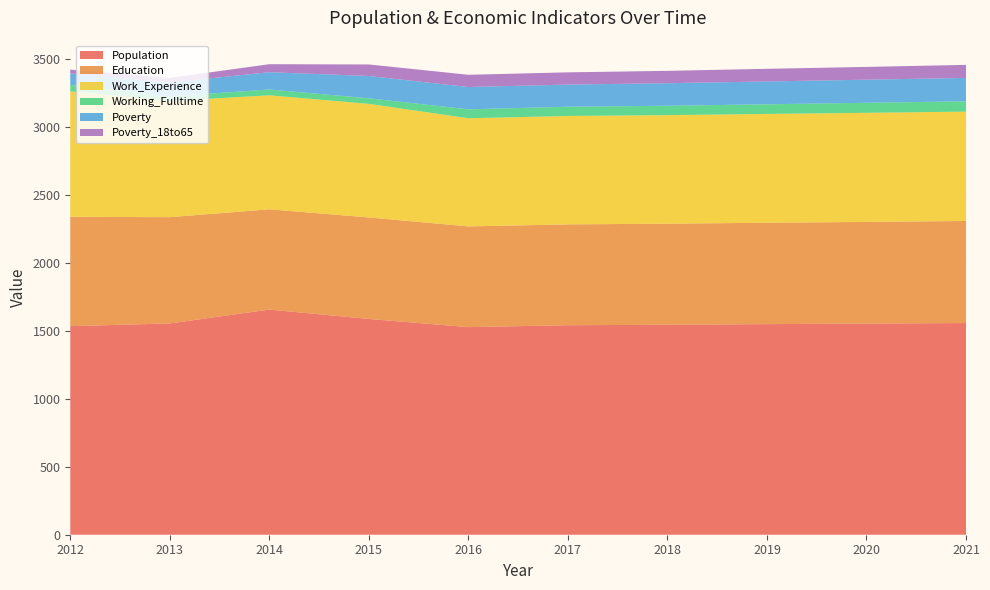

Reading left to right, list all the values displayed in this chart.

Population: 1535	1555	1657	1588	1528	1542	1545	1550	1554	1558
Education: 805	782	738	747	741	742	744	746	748	751
Work_Experience: 923	855	839	836	796	798	799	801	803	805
Working_Fulltime: 48	34	43	41	66	68	69	71	74	76
Poverty: 84	102	127	164	164	163	166	168	170	172
Poverty_18to65: 28	34	59	85	90	90	91	93	94	96